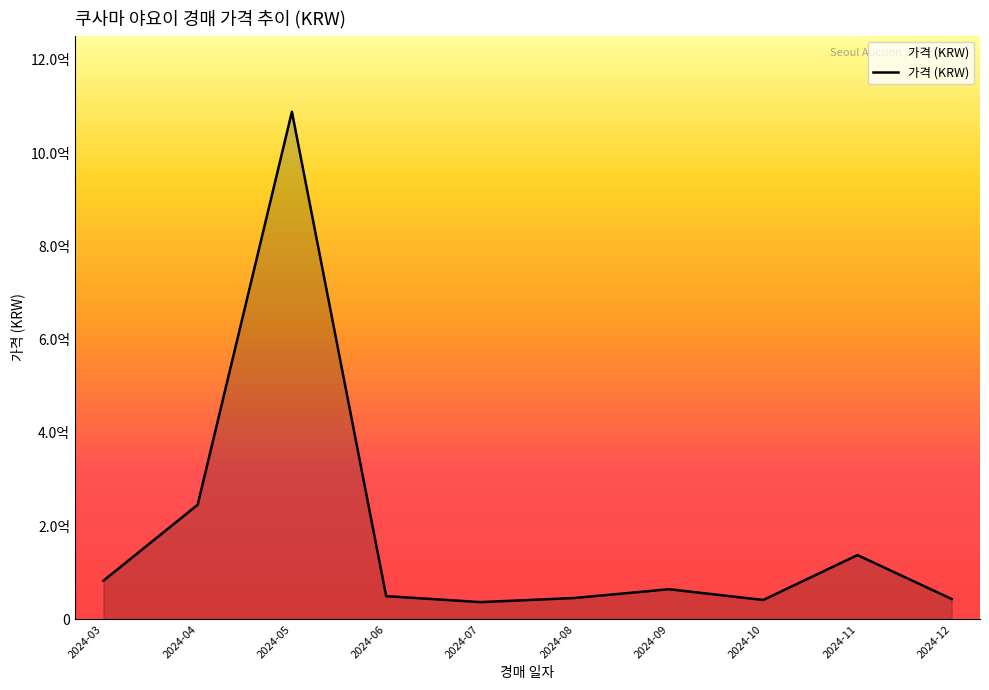

Does the chart display data point markers on the line(s)?

No